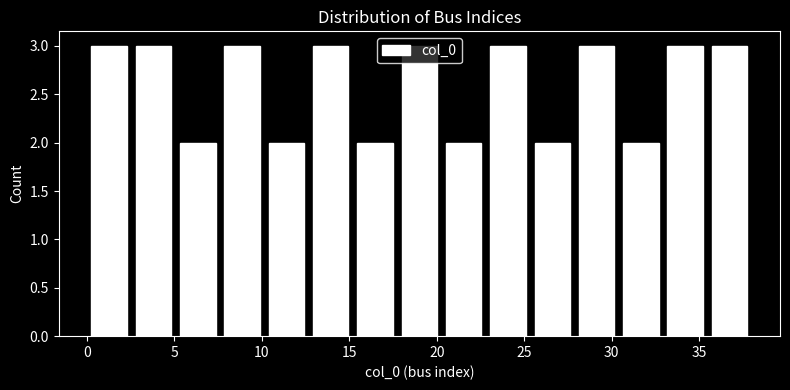

Reading left to right, list every bar in this chart as the range it spans on the x-axis followed by its height. Neither the bar edges nor the heights are printed on the chart, so give them approximately, as read against the axes.

0.0 to 2.5: 3
2.5 to 5.0: 3
5.0 to 7.5: 2
7.5 to 10.0: 3
10.0 to 12.5: 2
12.5 to 15.0: 3
15.0 to 17.5: 2
17.5 to 20.5: 3
20.5 to 23.0: 2
23.0 to 25.5: 3
25.5 to 28.0: 2
28.0 to 30.5: 3
30.5 to 33.0: 2
33.0 to 35.5: 3
35.5 to 38.0: 3